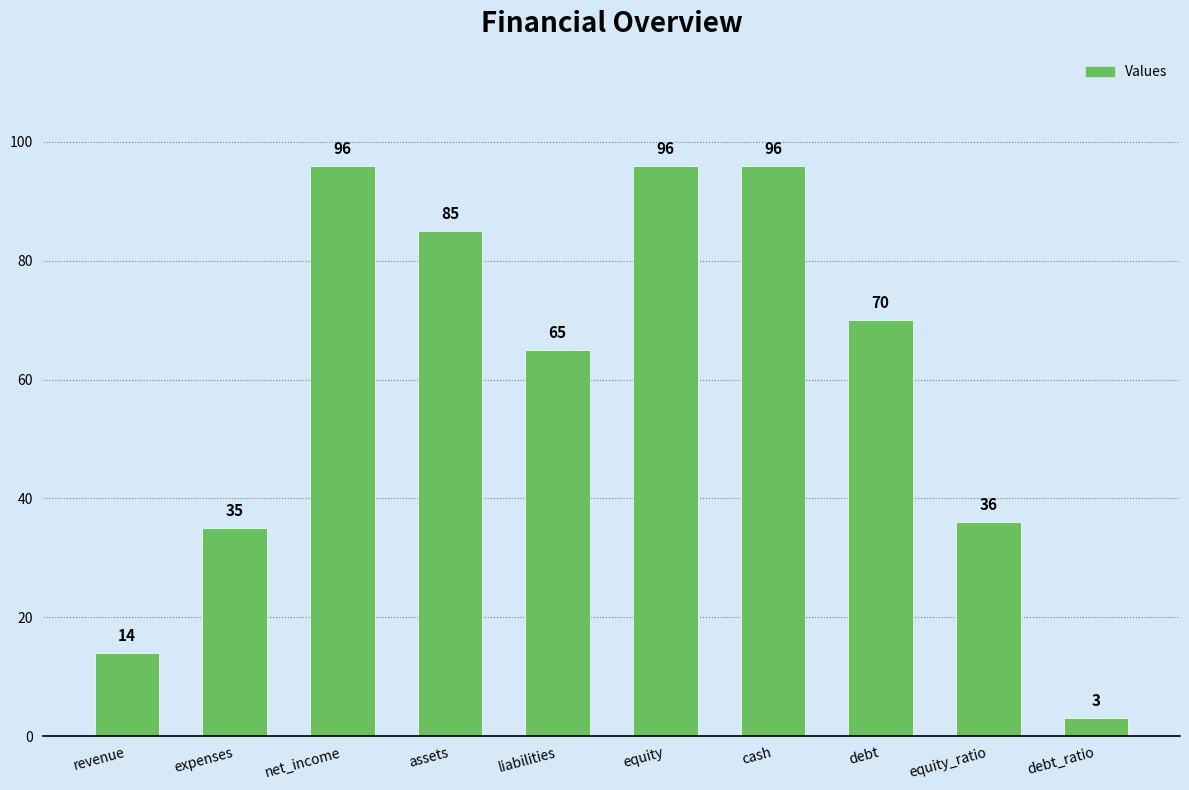

Which has a higher value, liabilities or debt?

debt